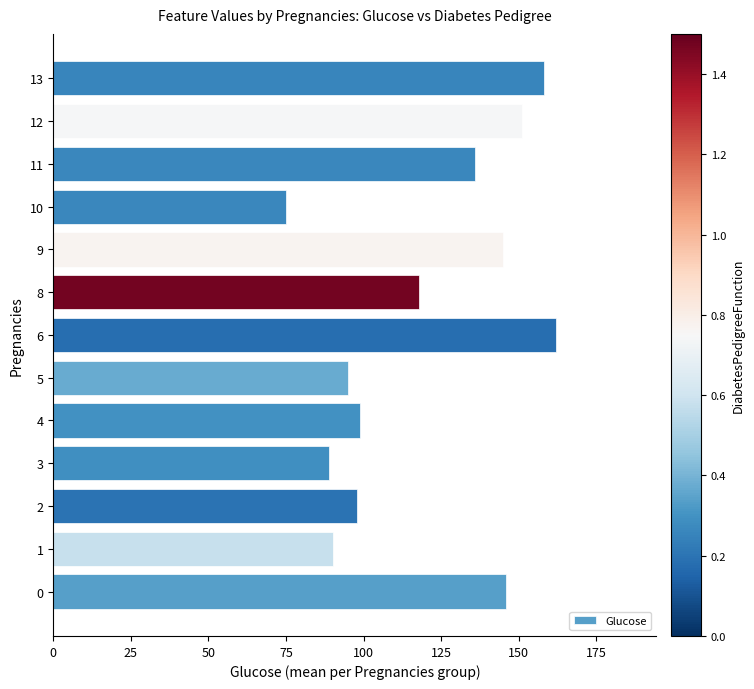

What is the minimum value shown in the chart?

75